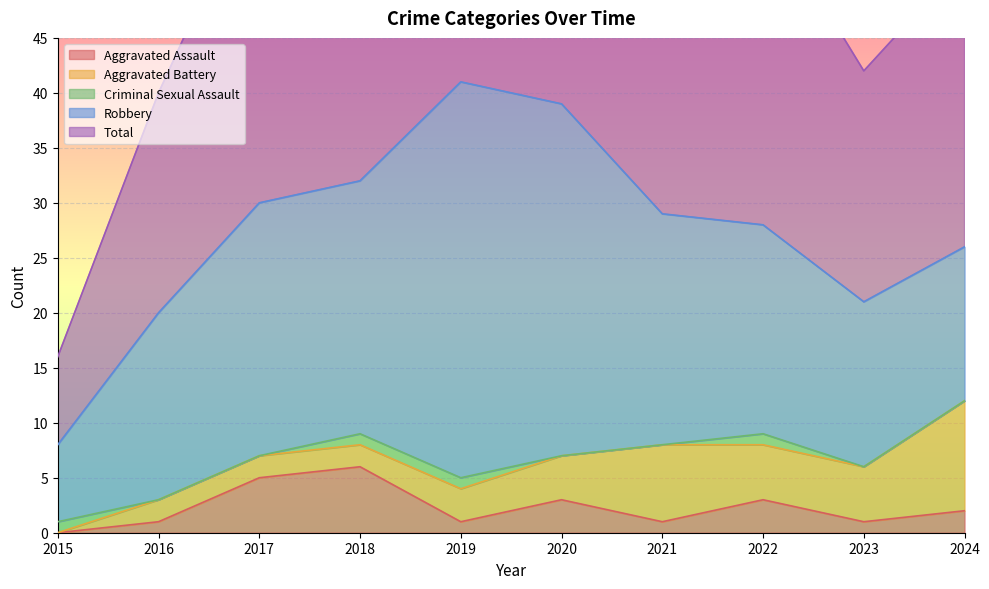

Which series has the largest range (max minus min)?

Total